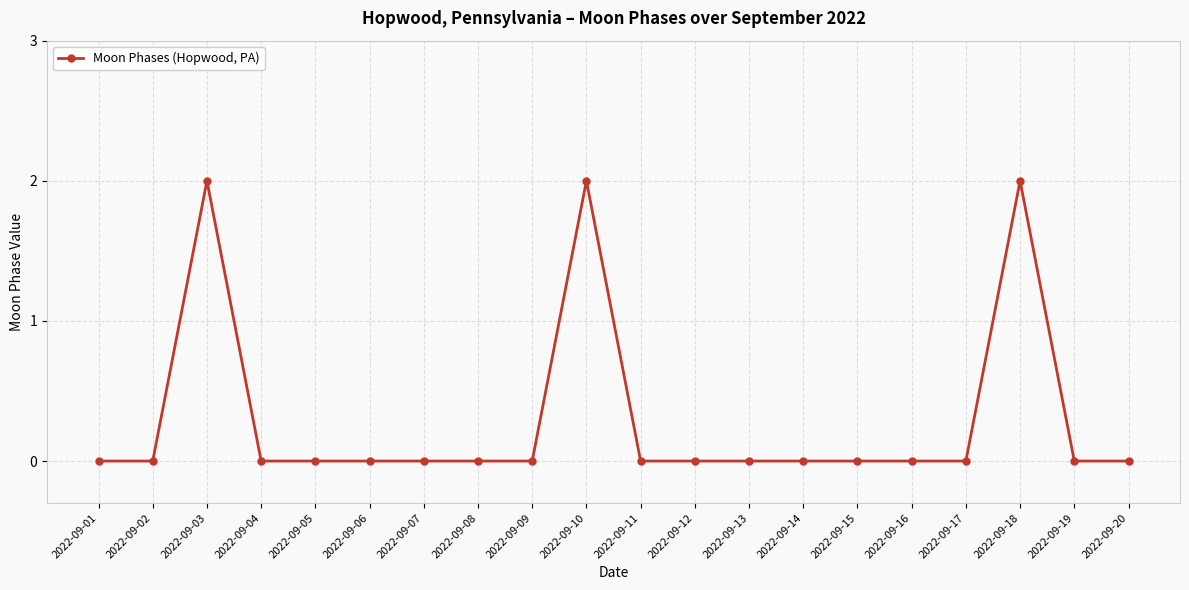

True or false: there are more than 2 points higher than both neighbors.

True